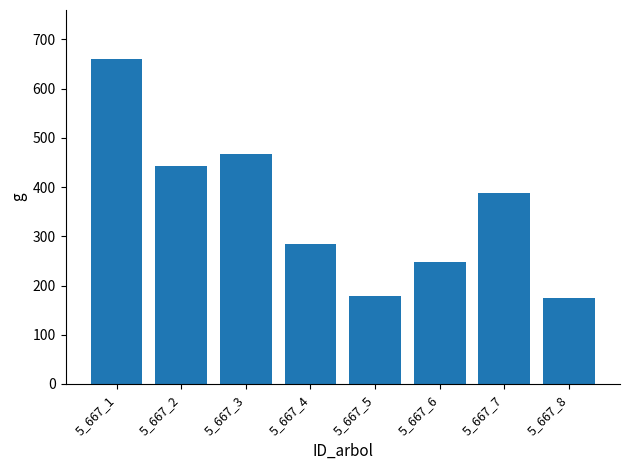

What is the maximum value shown in the chart?

660.5